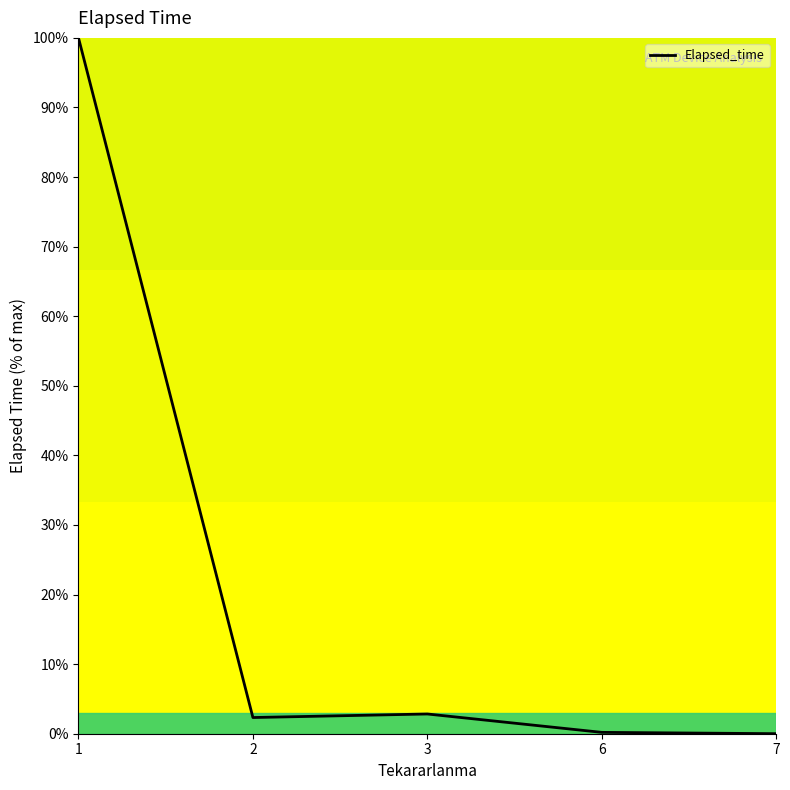

At which category does the data reach its first local peak?

3